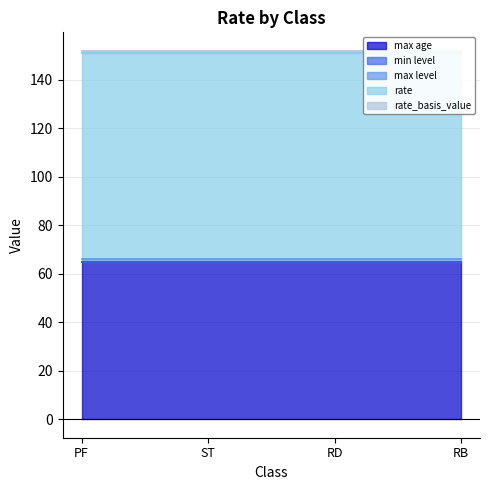

What is the label of the 1st point from the right?

RB